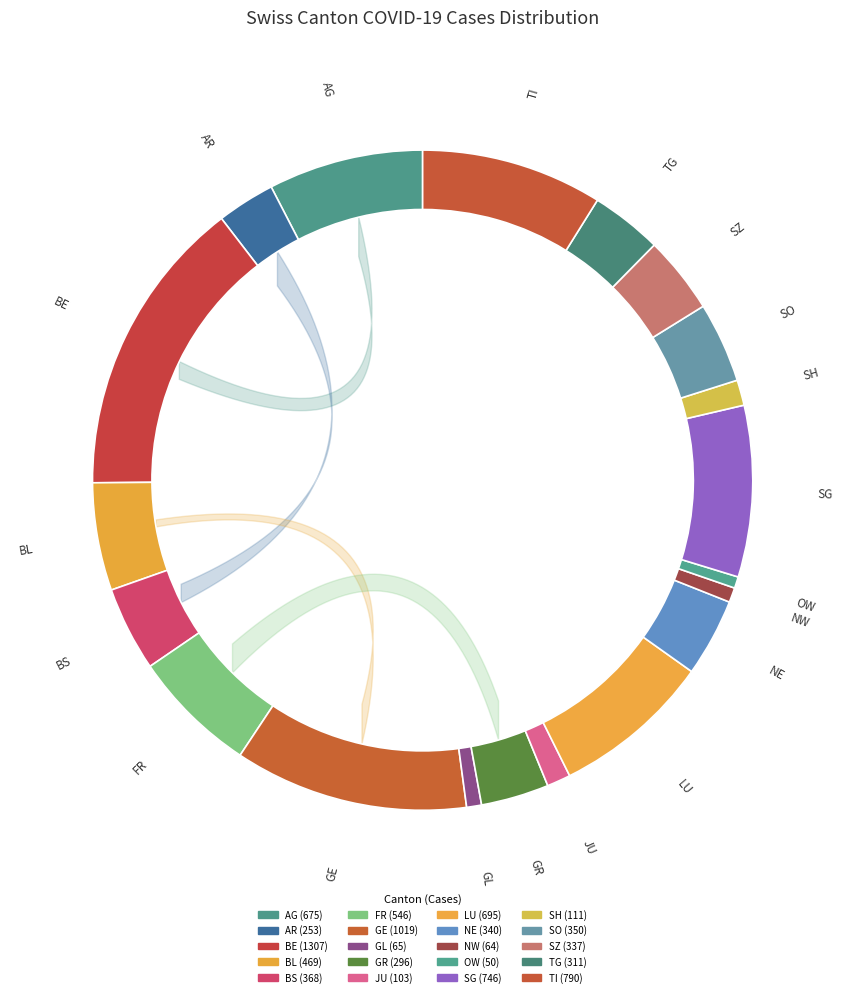

What percentage is the NW slice, to the nearest percent?

1%